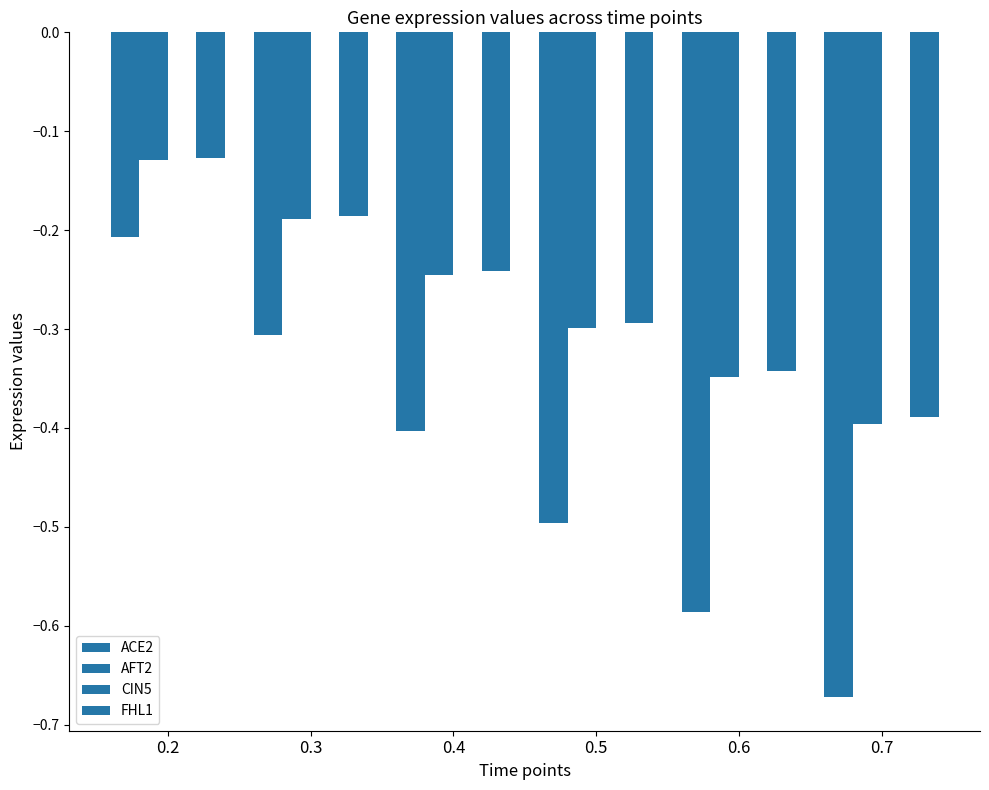

Count the number of data series in this chart.

3